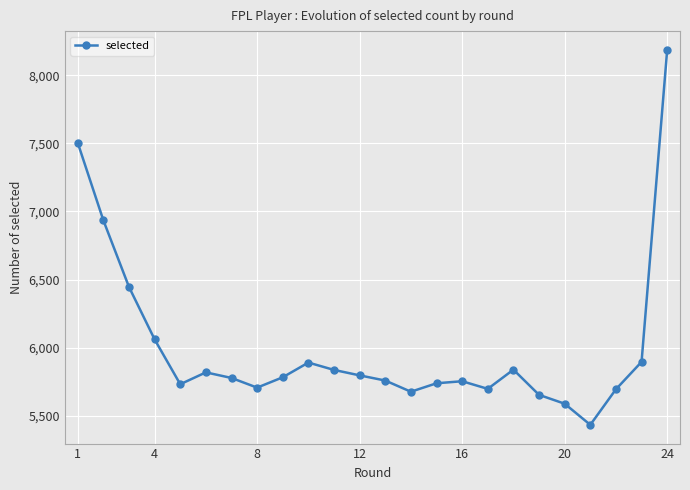

What is the value of the 18th point from the left?

5839